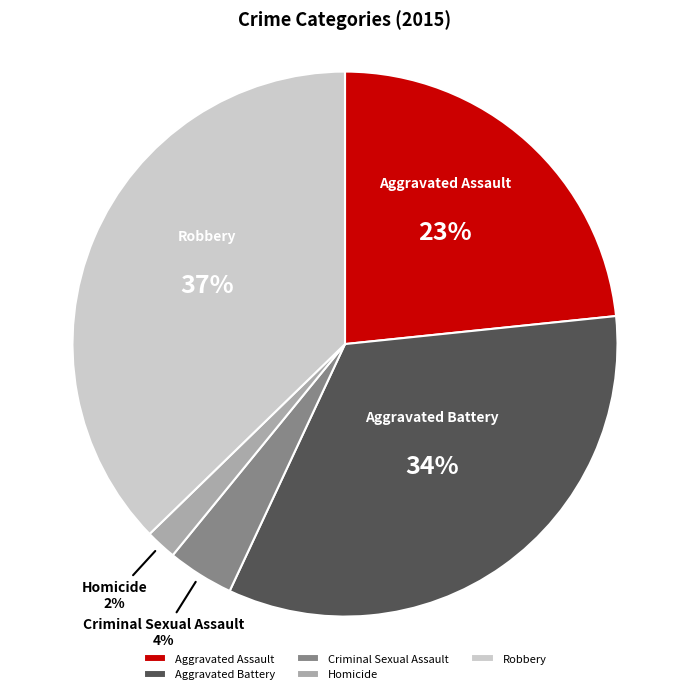

Is Robbery the majority of the pie?

No